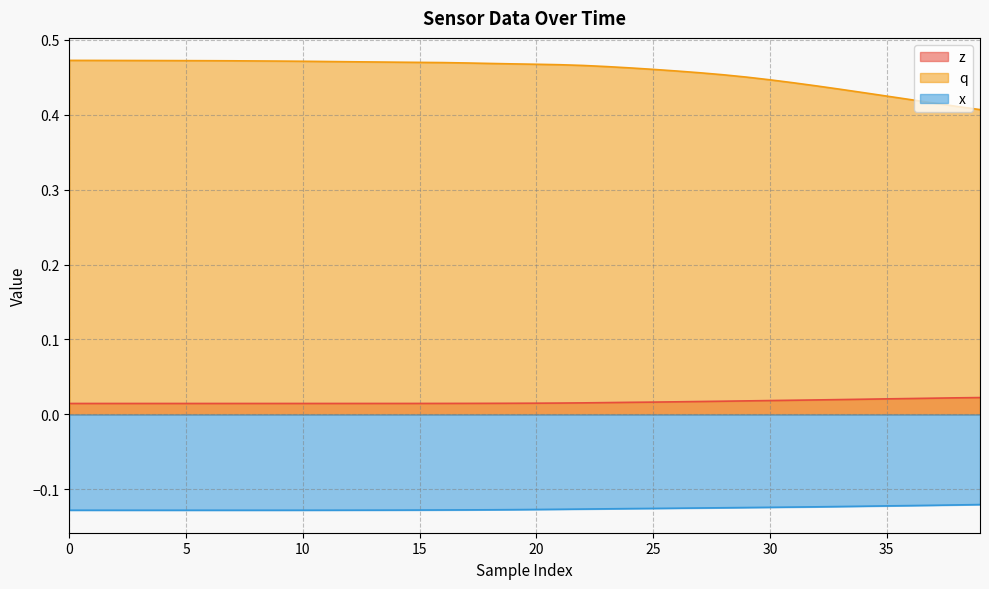

True or false: x and q cross at least once.

False